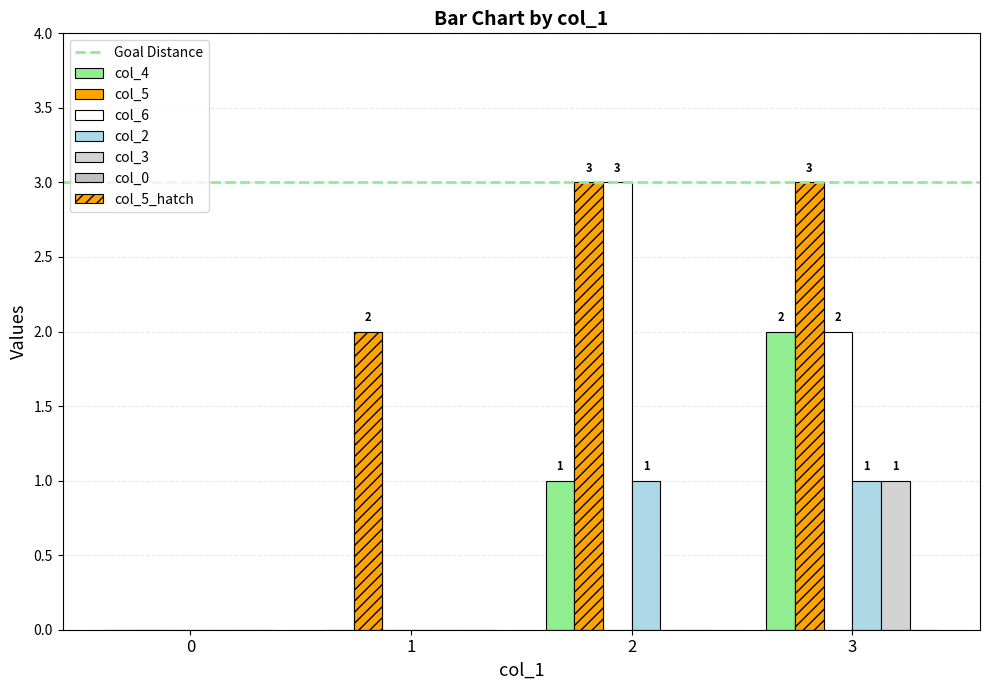

At which label does col_2 reach its peak?

2